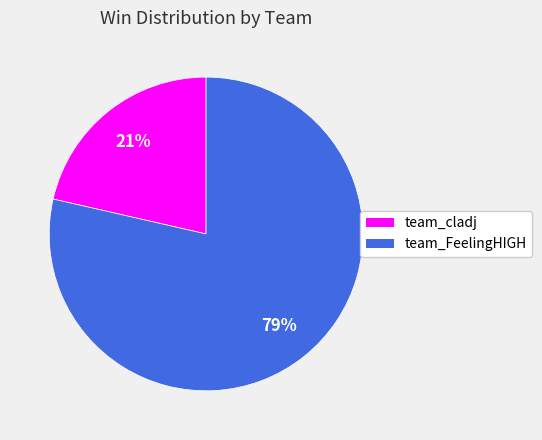

To the nearest percent, what percentage of the pie is team_FeelingHIGH?

79%